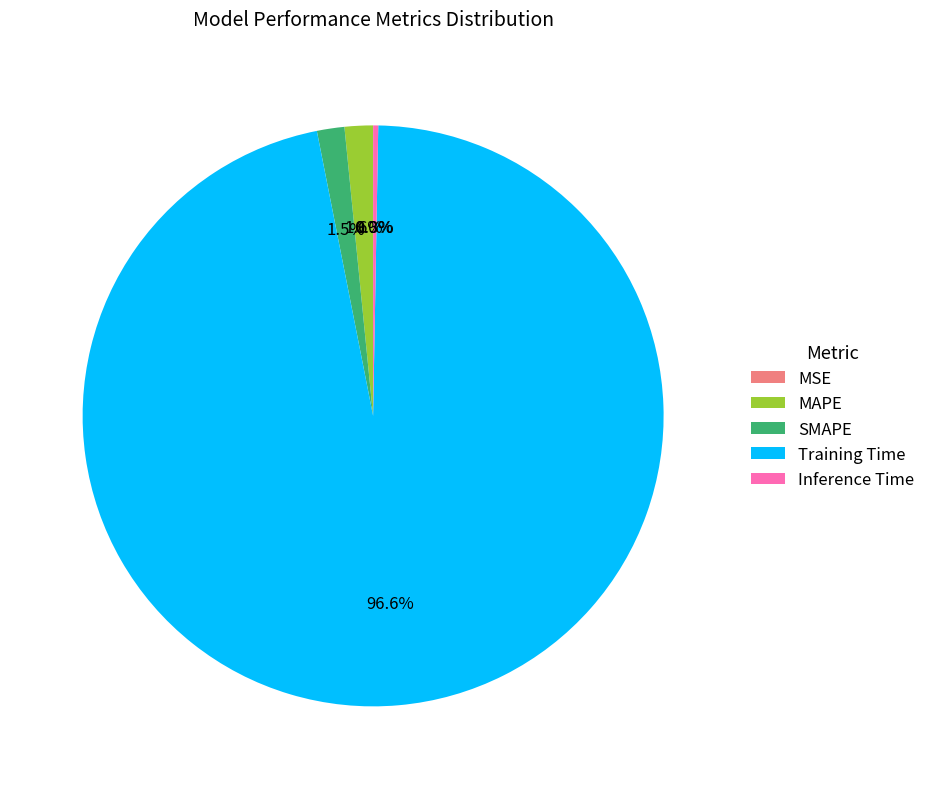

Which category accounts for the majority?

Training Time